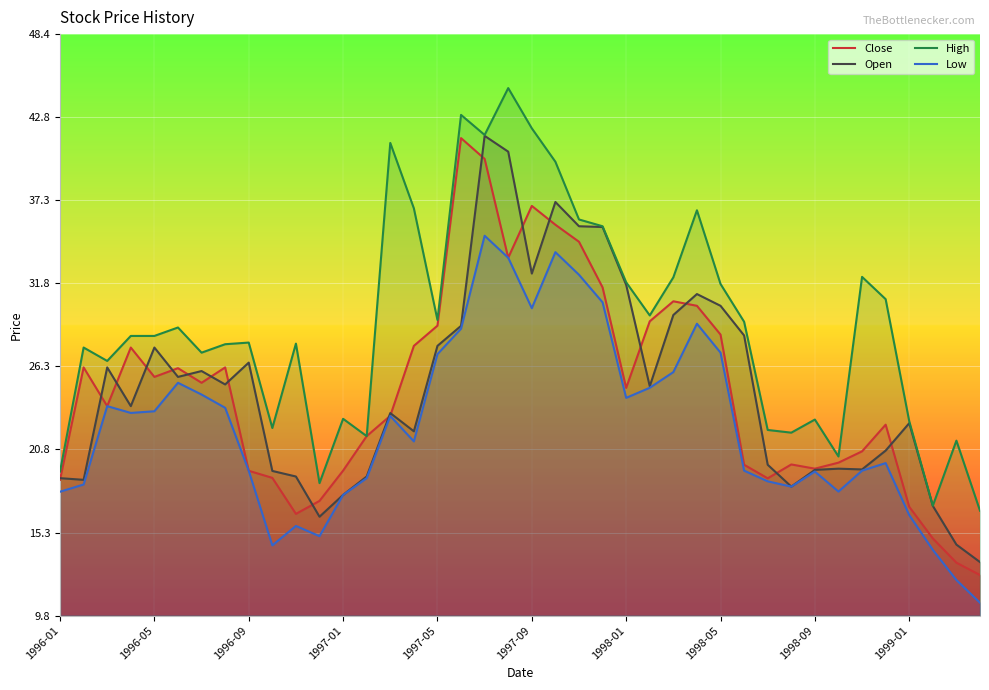

Between 15 and 10, which is larger?

15